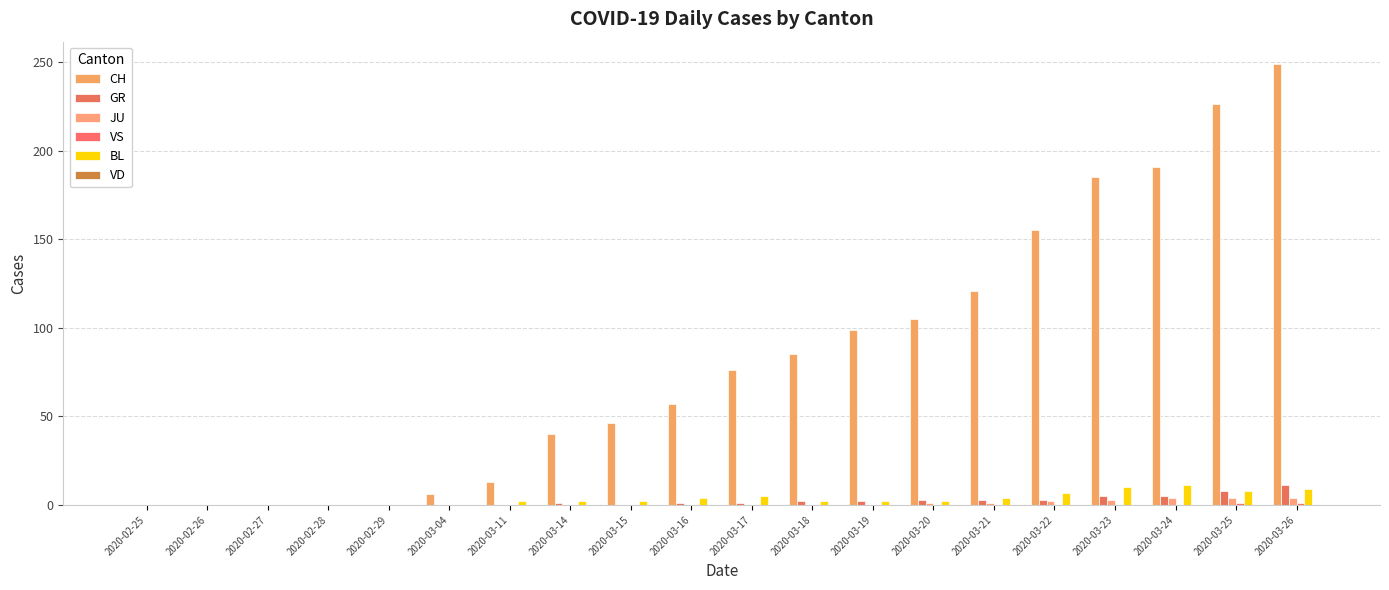

Reading left to right, transcribe all the data shown in this chart.

CH: 2020-02-25=0	2020-02-26=0	2020-02-27=0	2020-02-28=0	2020-02-29=0	2020-03-04=6	2020-03-11=13	2020-03-14=40	2020-03-15=46	2020-03-16=57	2020-03-17=76	2020-03-18=85	2020-03-19=99	2020-03-20=105	2020-03-21=121	2020-03-22=155	2020-03-23=185	2020-03-24=191	2020-03-25=226	2020-03-26=249
GR: 2020-02-25=0	2020-02-26=0	2020-02-27=0	2020-02-28=0	2020-02-29=0	2020-03-04=0	2020-03-11=0	2020-03-14=1	2020-03-15=0	2020-03-16=1	2020-03-17=1	2020-03-18=2	2020-03-19=2	2020-03-20=3	2020-03-21=3	2020-03-22=3	2020-03-23=5	2020-03-24=5	2020-03-25=8	2020-03-26=11
JU: 2020-02-25=0	2020-02-26=0	2020-02-27=0	2020-02-28=0	2020-02-29=0	2020-03-04=0	2020-03-11=0	2020-03-14=0	2020-03-15=0	2020-03-16=0	2020-03-17=0	2020-03-18=0	2020-03-19=0	2020-03-20=1	2020-03-21=1	2020-03-22=2	2020-03-23=3	2020-03-24=4	2020-03-25=4	2020-03-26=4
VS: 2020-02-25=0	2020-02-26=0	2020-02-27=0	2020-02-28=0	2020-02-29=0	2020-03-04=0	2020-03-11=0	2020-03-14=0	2020-03-15=0	2020-03-16=0	2020-03-17=0	2020-03-18=0	2020-03-19=0	2020-03-20=0	2020-03-21=0	2020-03-22=0	2020-03-23=0	2020-03-24=0	2020-03-25=1	2020-03-26=1
BL: 2020-02-25=0	2020-02-26=0	2020-02-27=0	2020-02-28=0	2020-02-29=0	2020-03-04=0	2020-03-11=2	2020-03-14=2	2020-03-15=2	2020-03-16=4	2020-03-17=5	2020-03-18=2	2020-03-19=2	2020-03-20=2	2020-03-21=4	2020-03-22=7	2020-03-23=10	2020-03-24=11	2020-03-25=8	2020-03-26=9
VD: 2020-02-25=0	2020-02-26=0	2020-02-27=0	2020-02-28=0	2020-02-29=0	2020-03-04=0	2020-03-11=0	2020-03-14=0	2020-03-15=0	2020-03-16=0	2020-03-17=0	2020-03-18=0	2020-03-19=0	2020-03-20=0	2020-03-21=0	2020-03-22=0	2020-03-23=0	2020-03-24=0	2020-03-25=0	2020-03-26=0